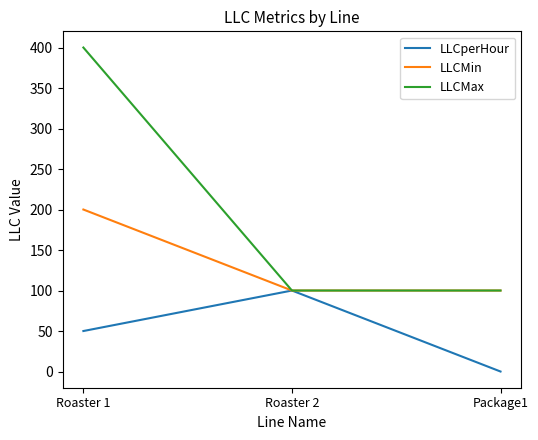

Reading right to left, what are all the values shown in this chart?

LLCperHour: 0	100	50
LLCMin: 100	100	200
LLCMax: 100	100	400